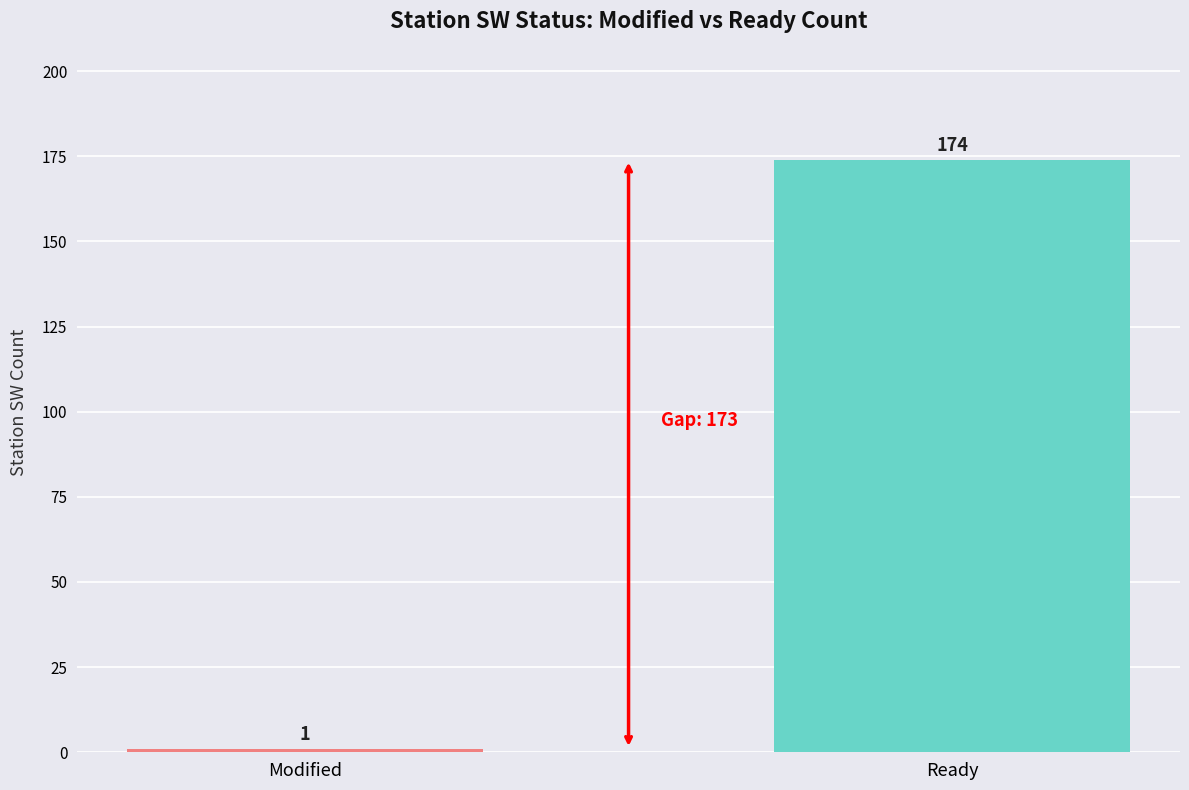

Is it true that the value at Ready is 94?

False